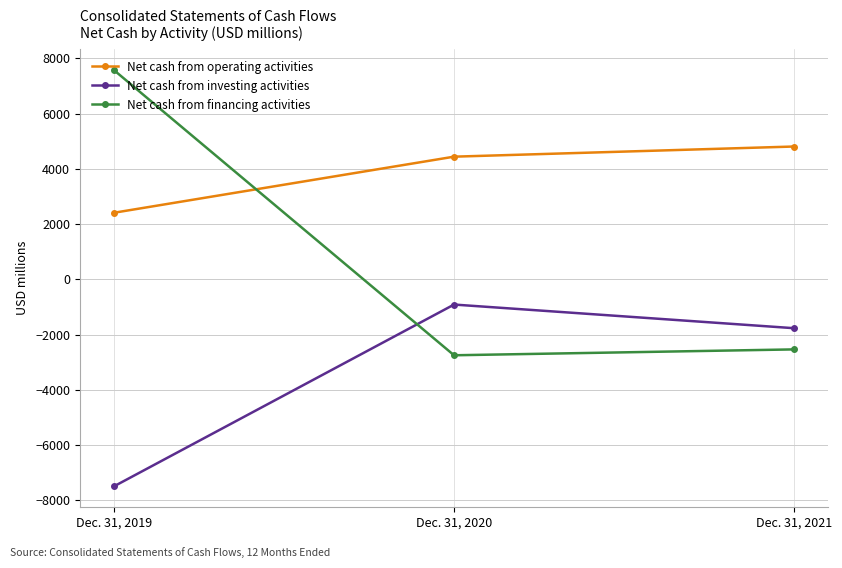

What is the value of the Net cash from financing activities point at the 2nd from the left?

-2751